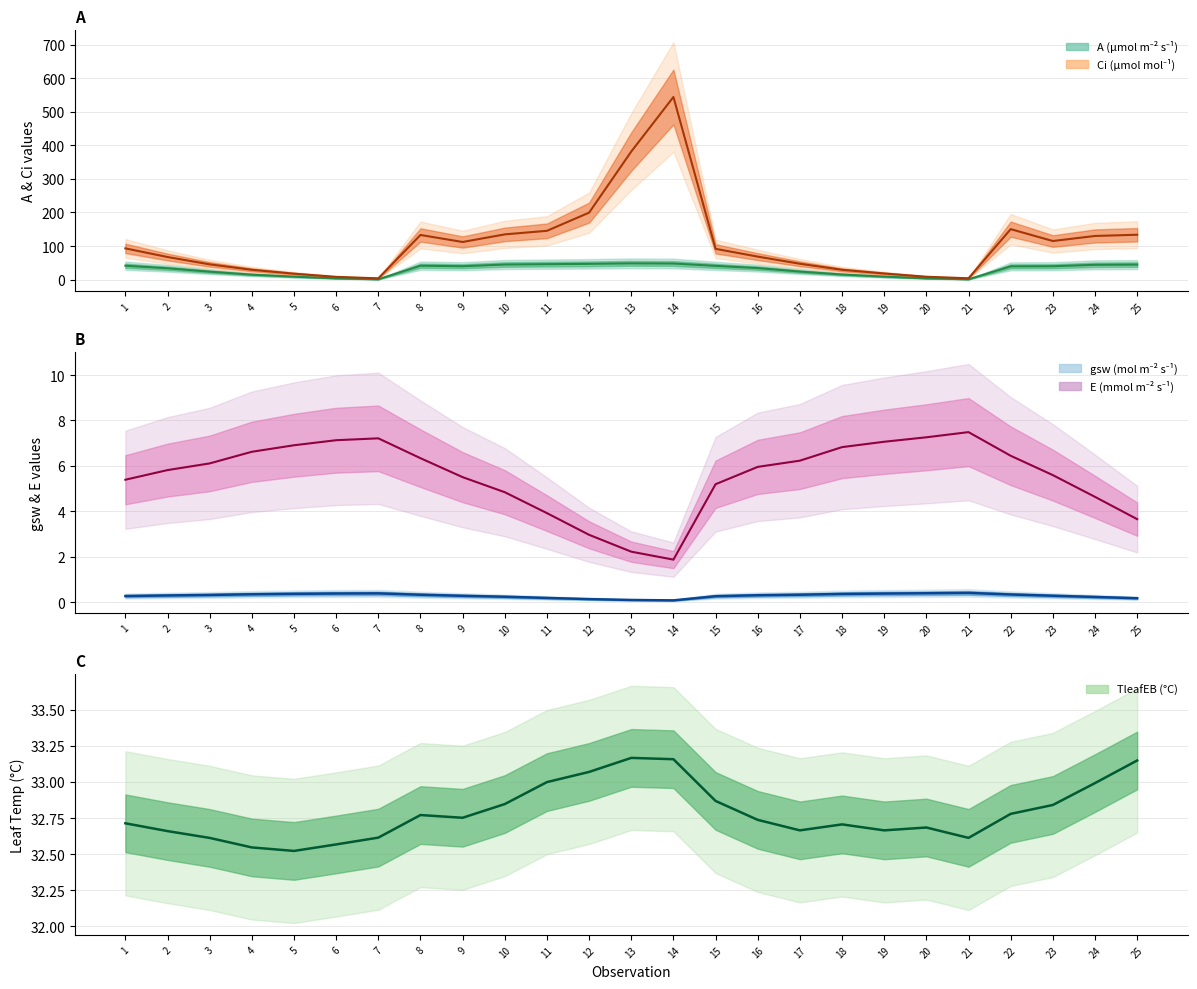

At 12, list the series in order from largest to smallest.

Ci center, A center, TleafEB (°C), E (mmol m⁻² s⁻¹), gsw (mol m⁻² s⁻¹)